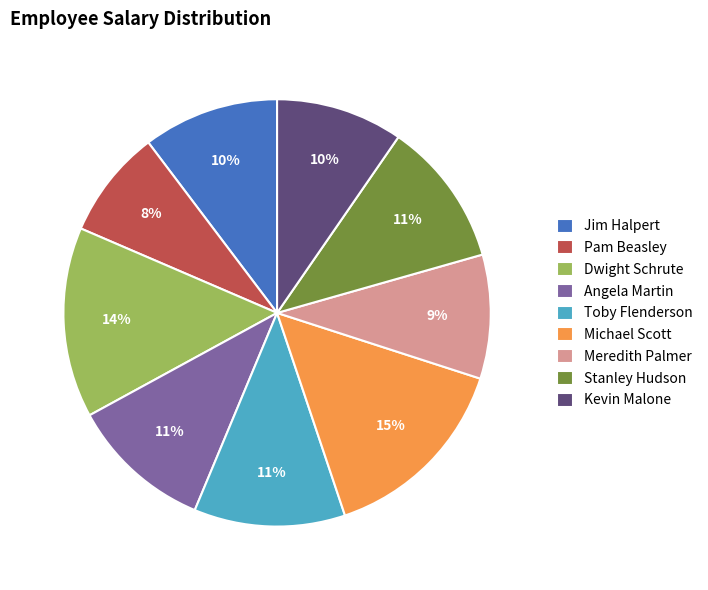

To the nearest percent, what is the average slice percentage?

11%